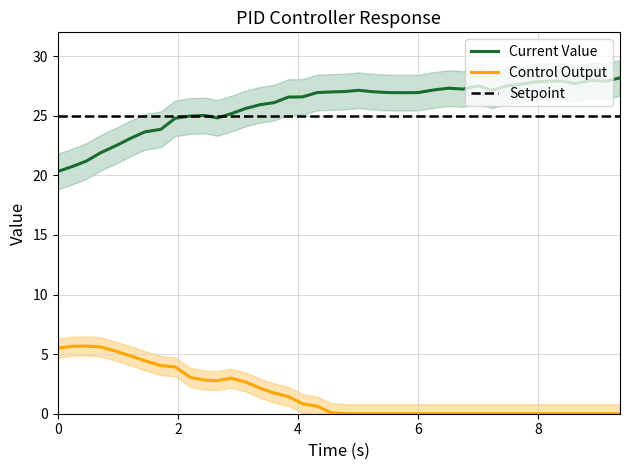

True or false: Setpoint and Control Output cross at least once.

False